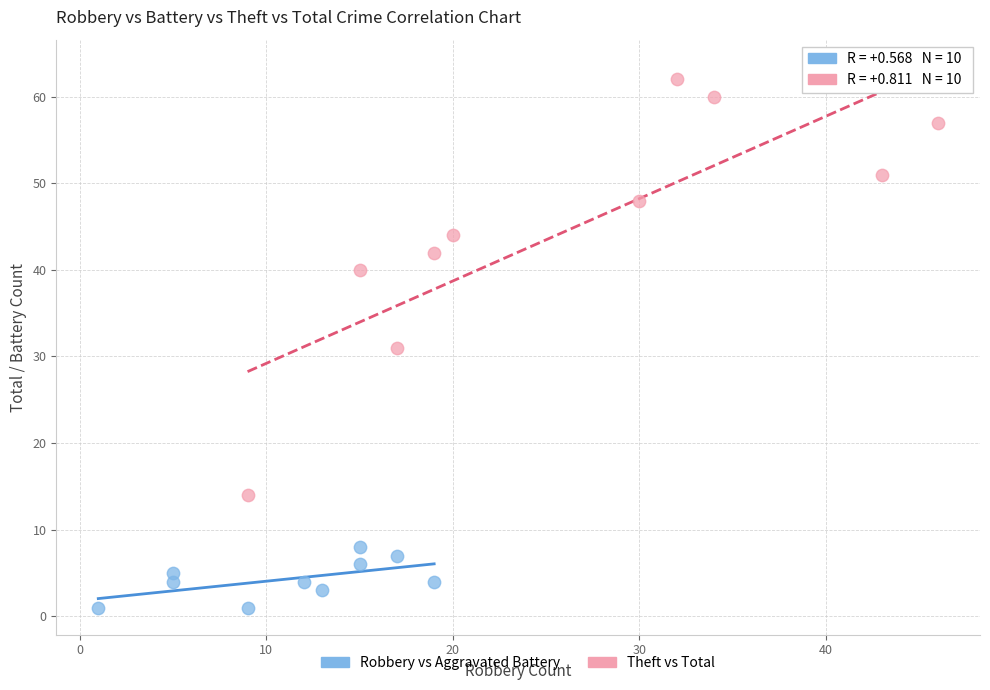

Which series has the largest Y range (max minus min)?

Theft vs Total